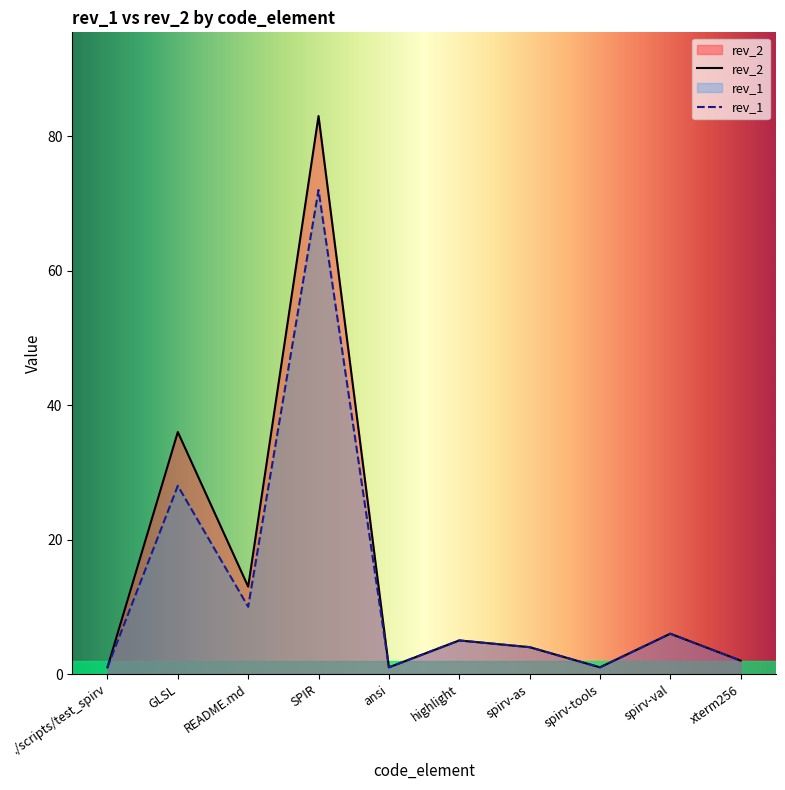

Does the chart display data point markers on the line(s)?

No